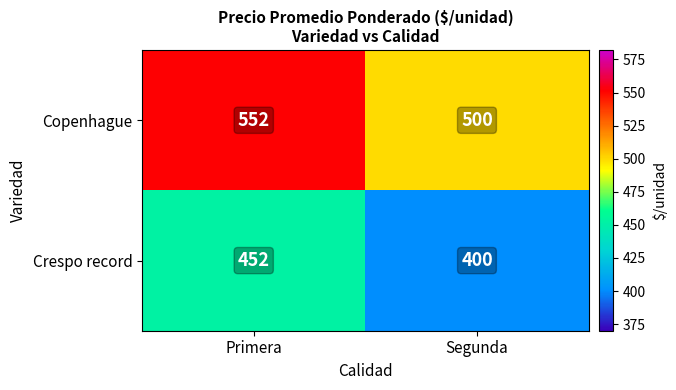

List the labels in order of Crespo record value, smallest first.

Segunda, Primera